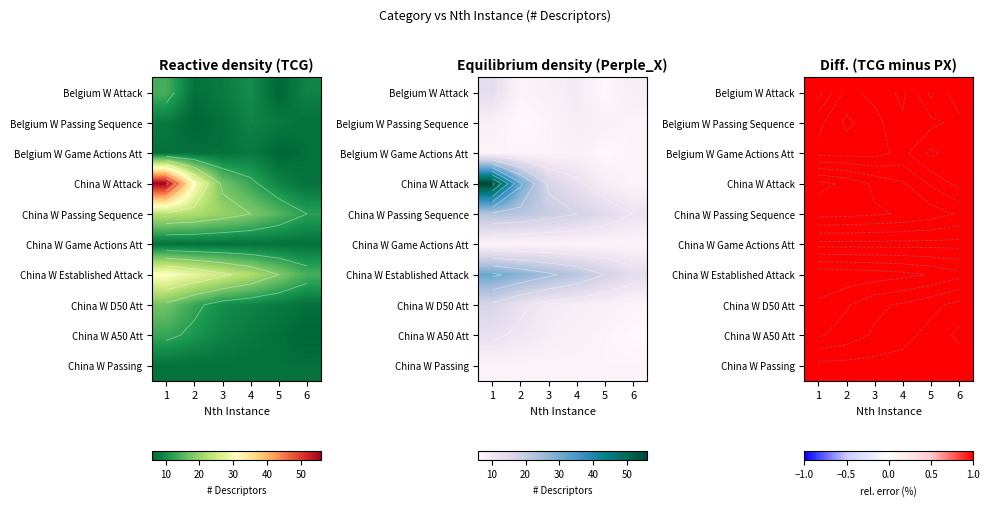

How many values in the Belgium W Passing Sequence series are below 8?

3